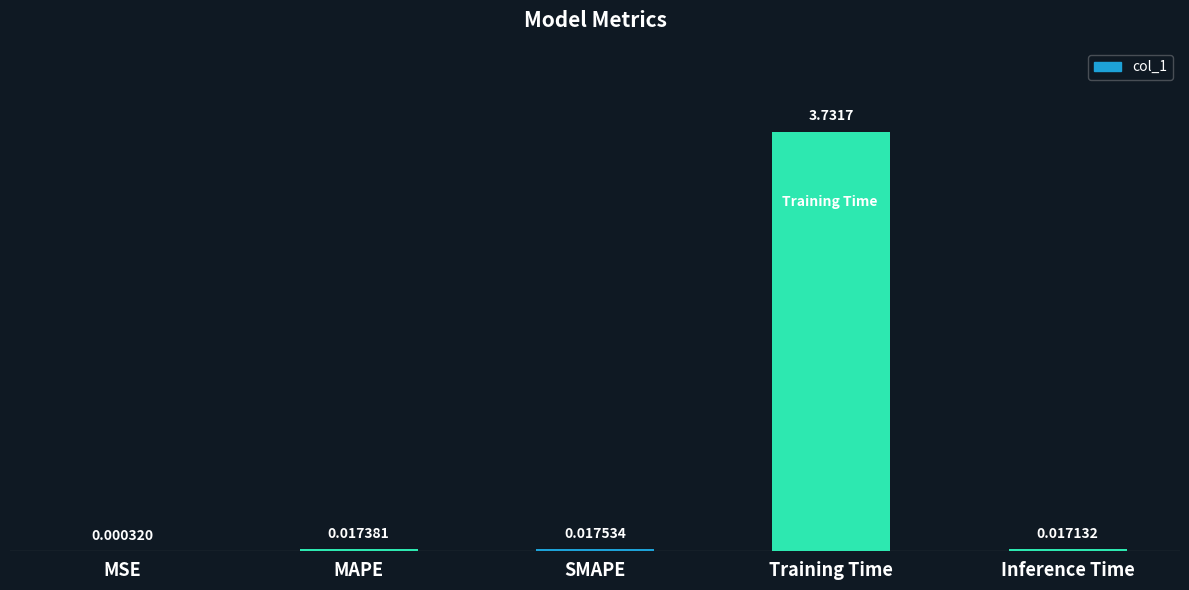

At which category does the chart reach its peak across all series?

Training Time